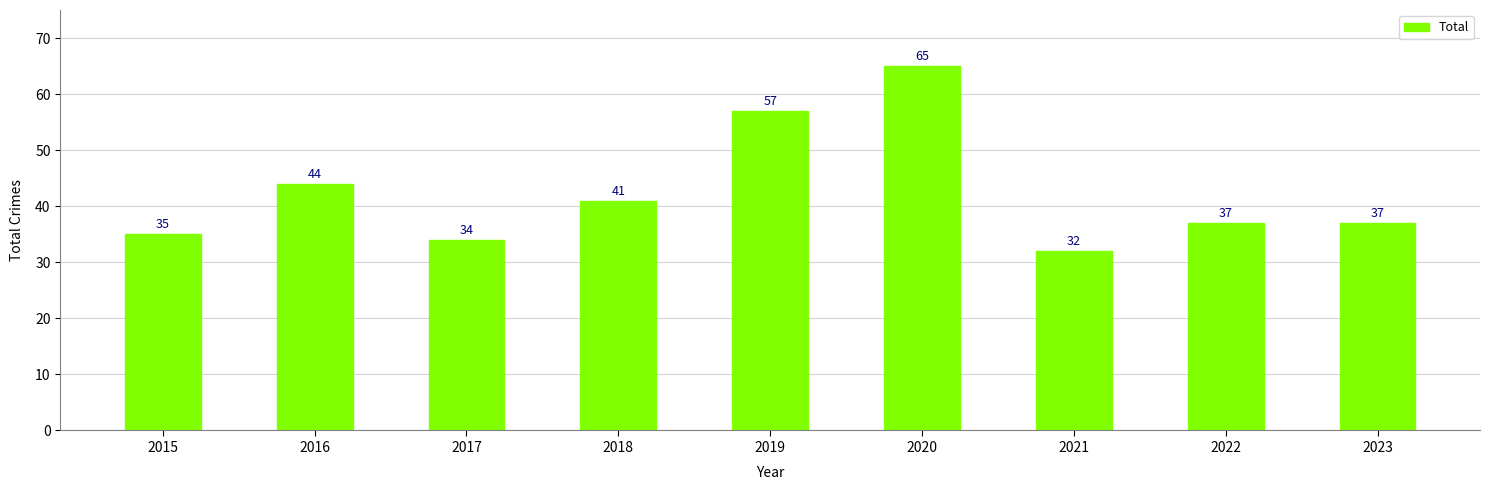

Where is the data nearest to the value 48?

2016